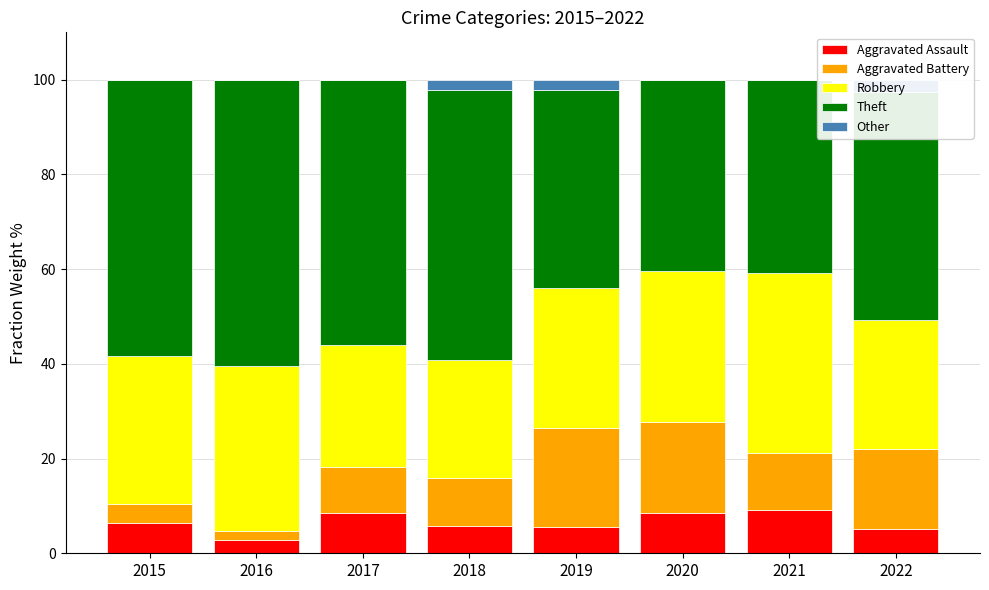

Which series has the widest spread of values?

Theft